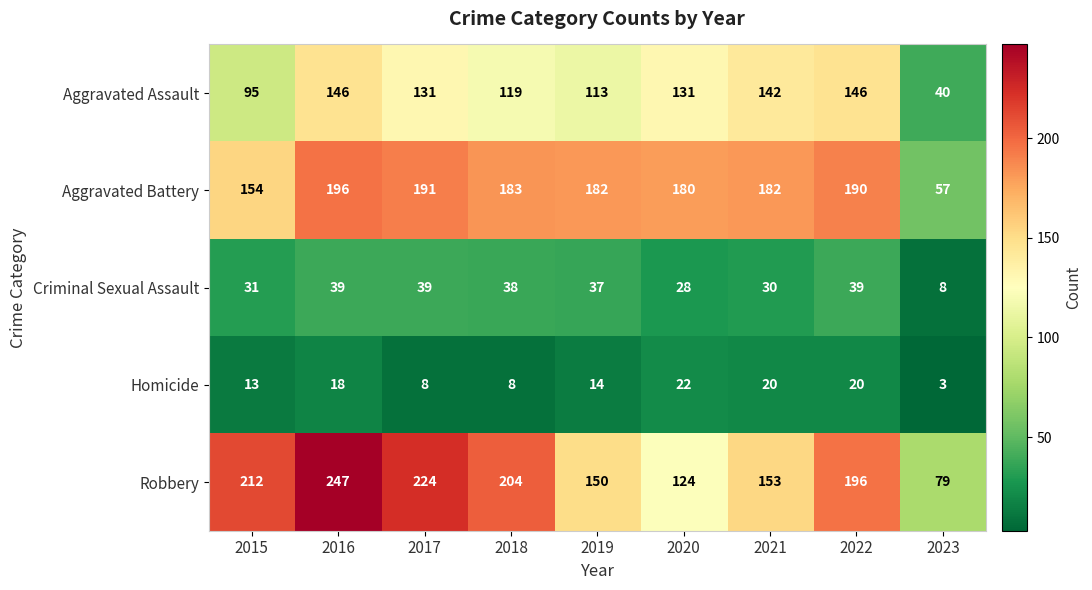

How many distinct data groups are displayed?

5